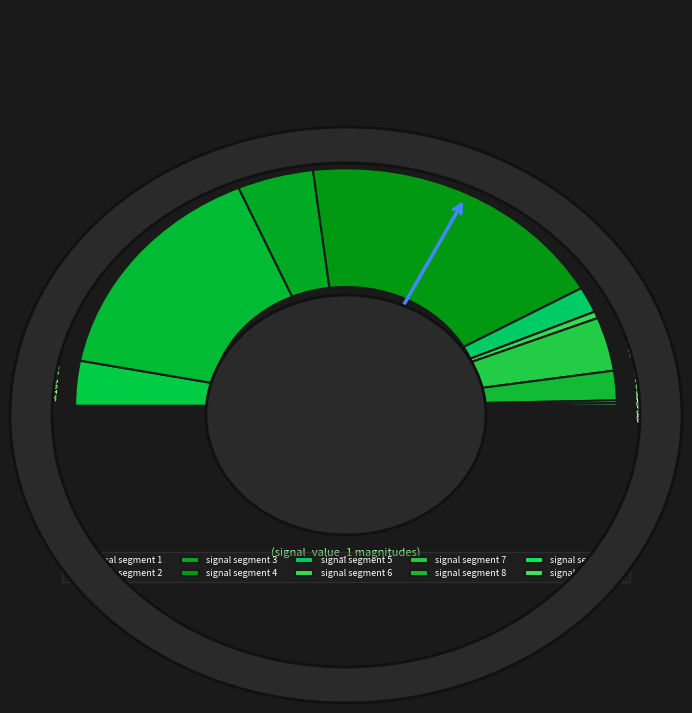

The signal segment 5 slice represents 1% of the pie. True or false?

False